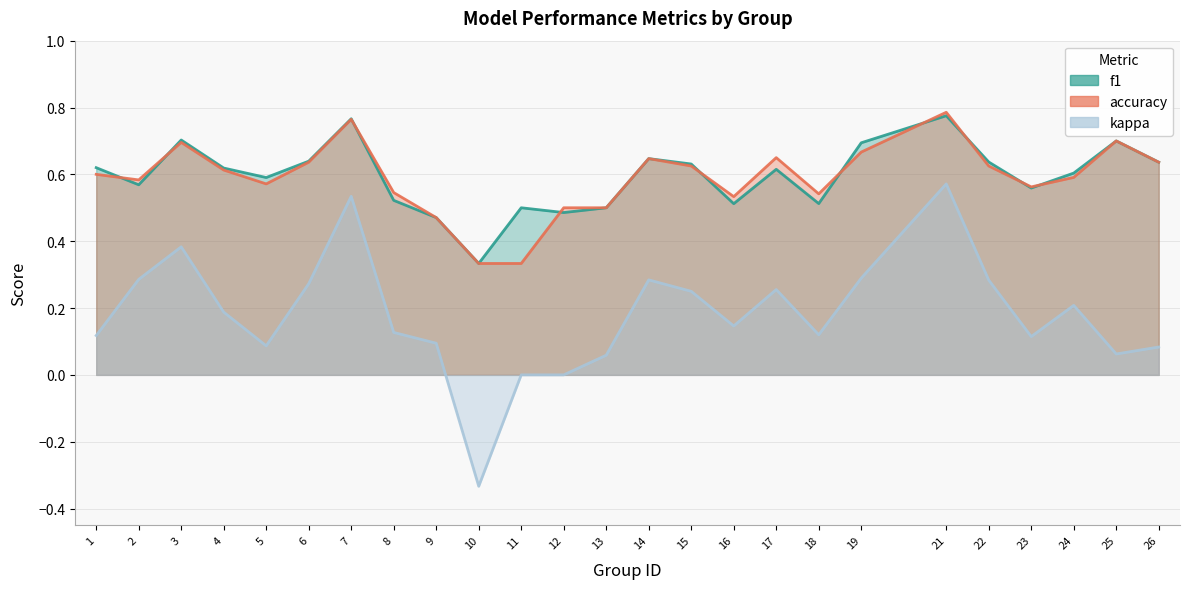

Reading right to left, list all the values displayed in this chart.

f1: 26=0.6	25=0.7	24=0.6	23=0.6	22=0.6	21=0.8	19=0.7	18=0.5	17=0.6	16=0.5	15=0.6	14=0.6	13=0.5	12=0.5	11=0.5	10=0.3	9=0.5	8=0.5	7=0.8	6=0.6	5=0.6	4=0.6	3=0.7	2=0.6	1=0.6
accuracy: 26=0.6	25=0.7	24=0.6	23=0.6	22=0.6	21=0.8	19=0.7	18=0.5	17=0.7	16=0.5	15=0.6	14=0.6	13=0.5	12=0.5	11=0.3	10=0.3	9=0.5	8=0.5	7=0.8	6=0.6	5=0.6	4=0.6	3=0.7	2=0.6	1=0.6
kappa: 26=0.1	25=0.1	24=0.2	23=0.1	22=0.3	21=0.6	19=0.3	18=0.1	17=0.3	16=0.1	15=0.2	14=0.3	13=0.1	12=0.0	11=0.0	10=-0.3	9=0.1	8=0.1	7=0.5	6=0.3	5=0.1	4=0.2	3=0.4	2=0.3	1=0.1